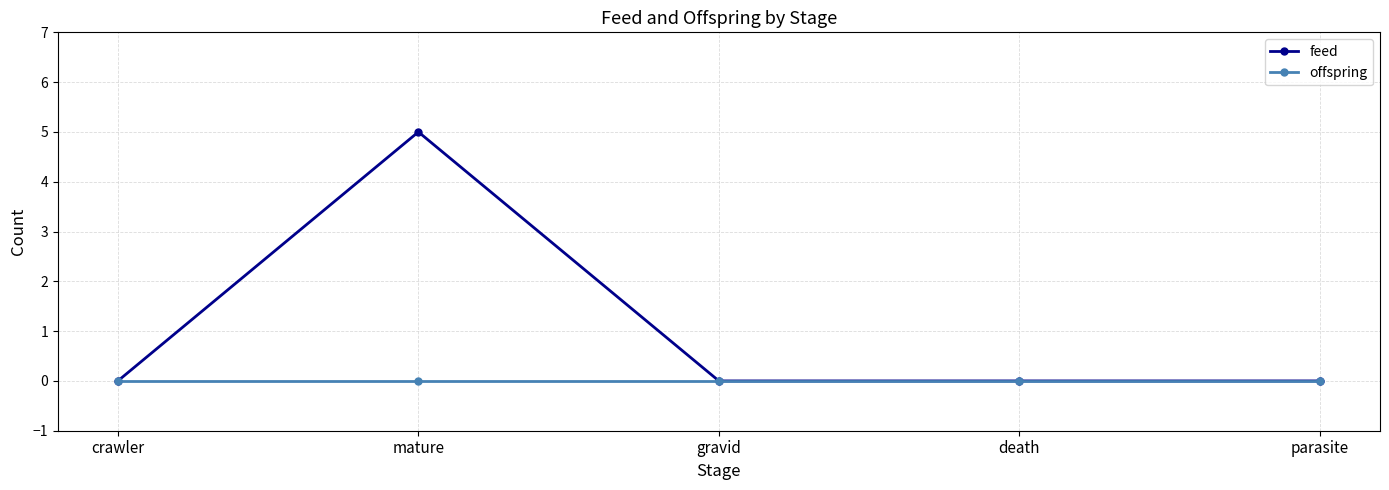

Where is the first local maximum for feed?

mature